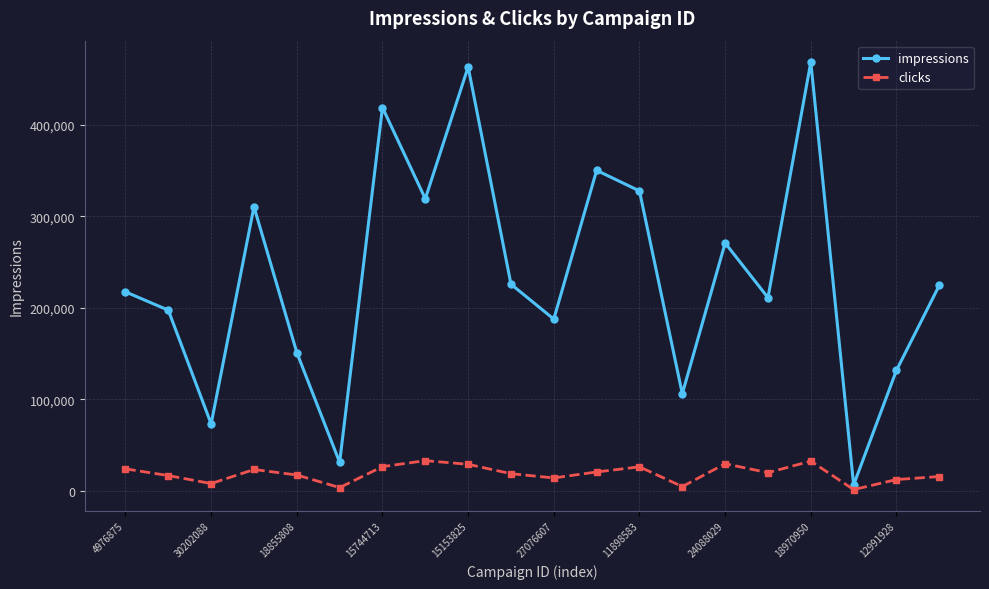

Which series has the largest range (max minus min)?

impressions